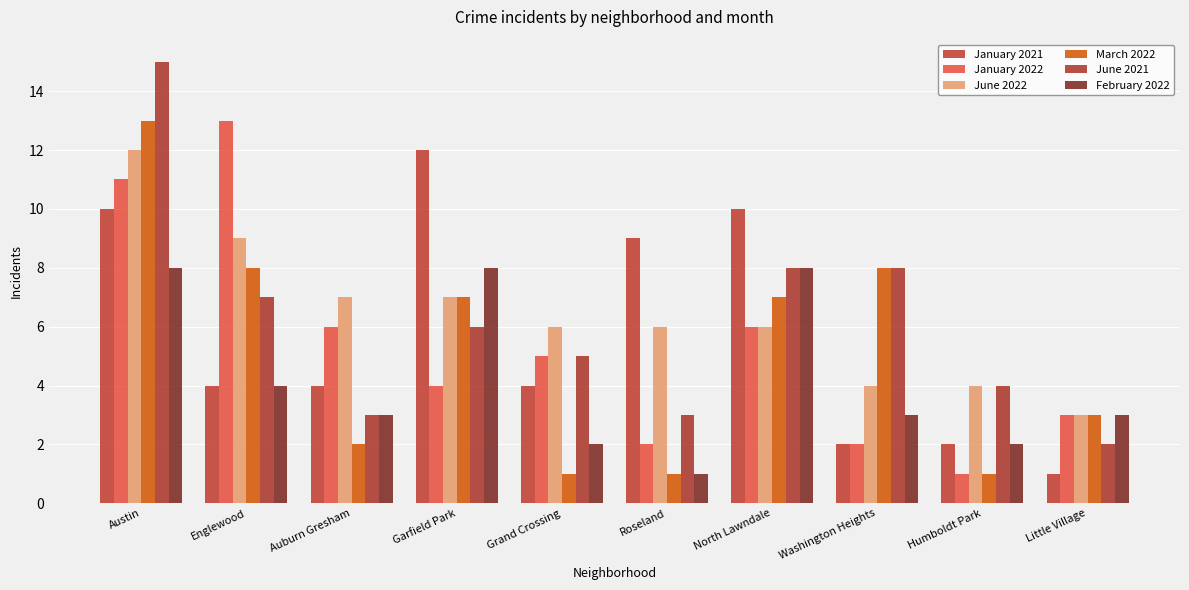

Rank the categories by March 2022 value from lowest to highest.

Grand Crossing, Roseland, Humboldt Park, Auburn Gresham, Little Village, Garfield Park, North Lawndale, Englewood, Washington Heights, Austin